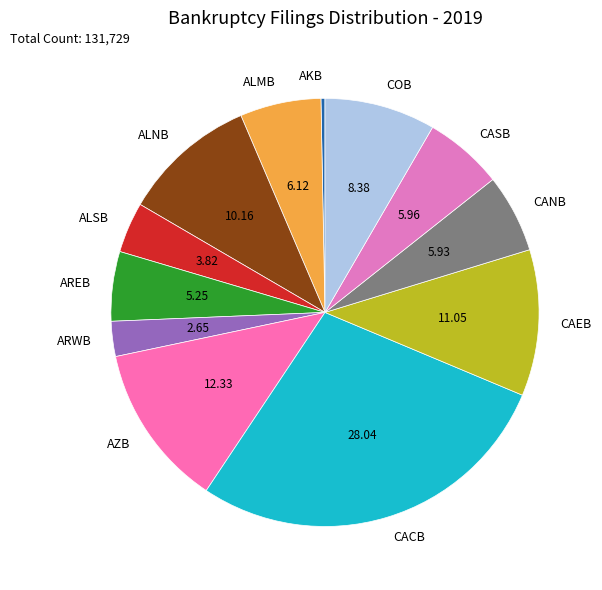

Between ALNB and AZB, which is larger?

AZB